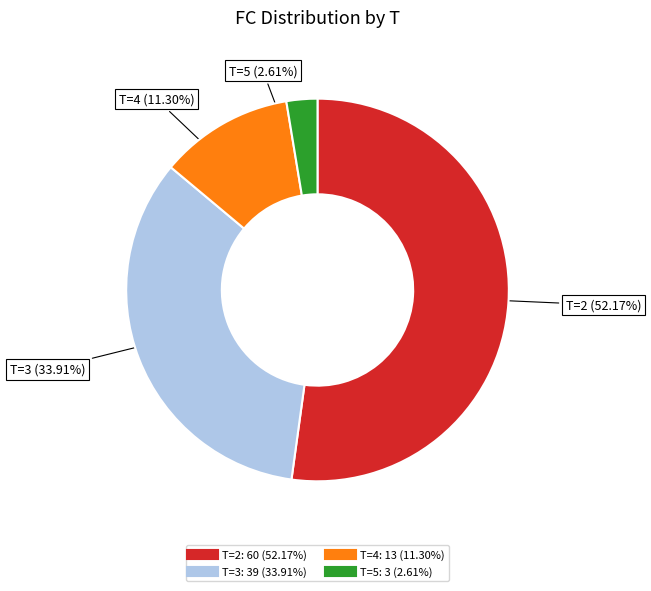

Count the number of slices in the pie.

4